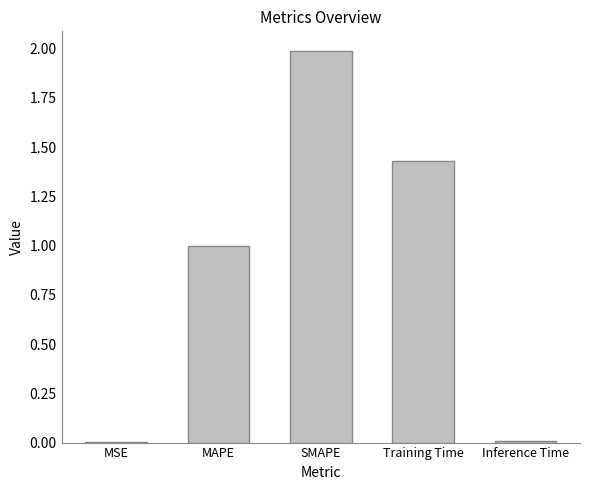

What is the sum of all values?

4.4